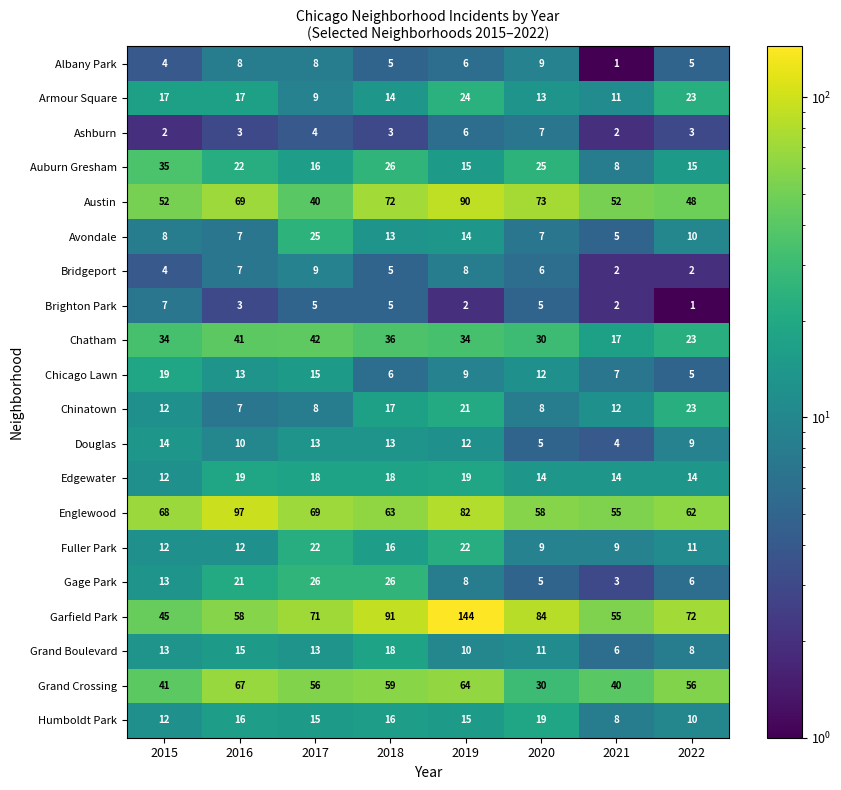

The value of Grand Boulevard at 2020 is 11. True or false?

True